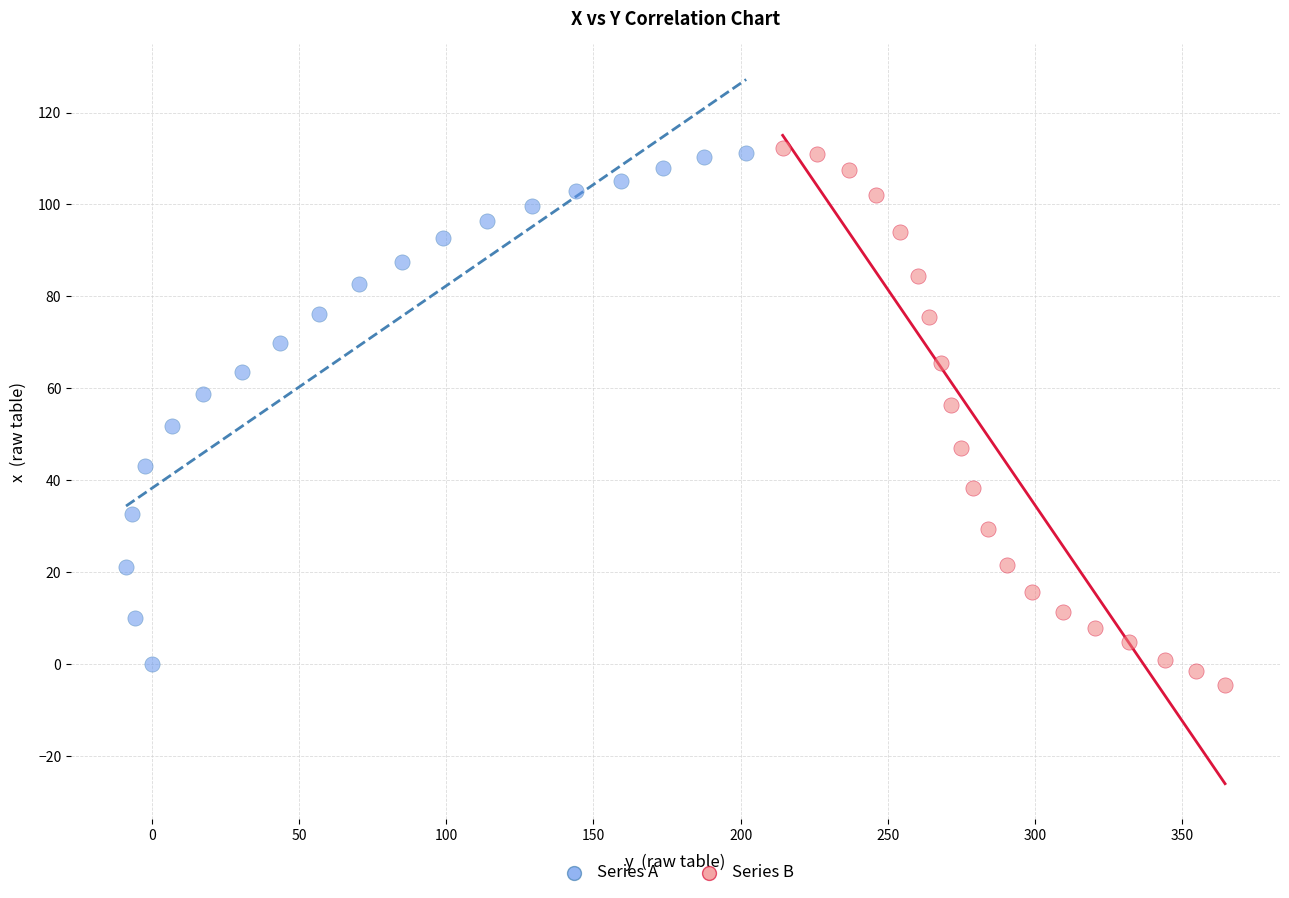

Which series has the widest spread of Y values?

Series B